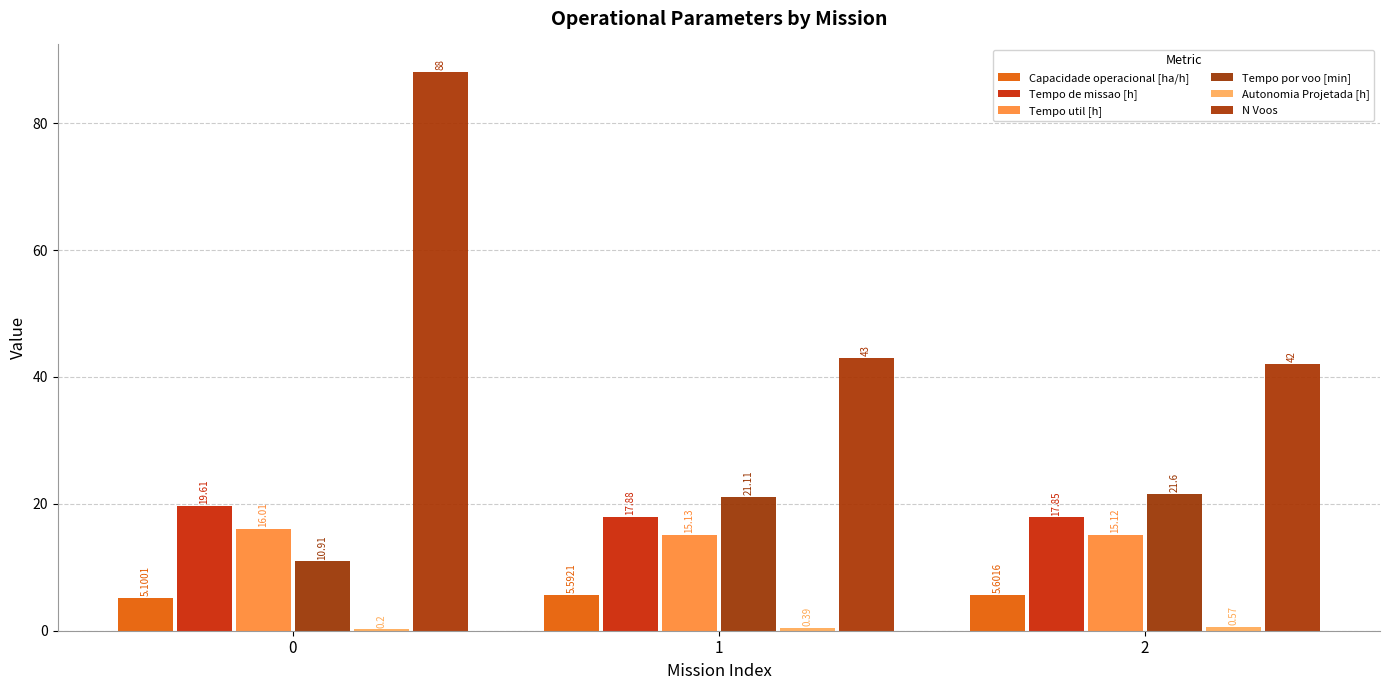

Are the bars horizontal?

No